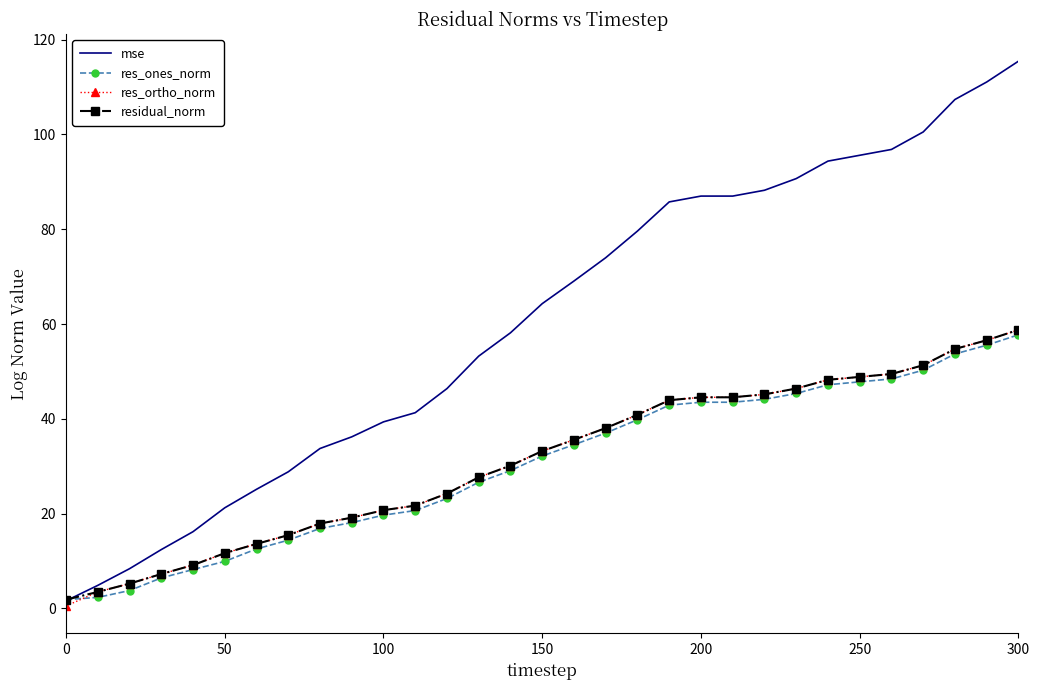

Which series has the widest spread of values?

mse